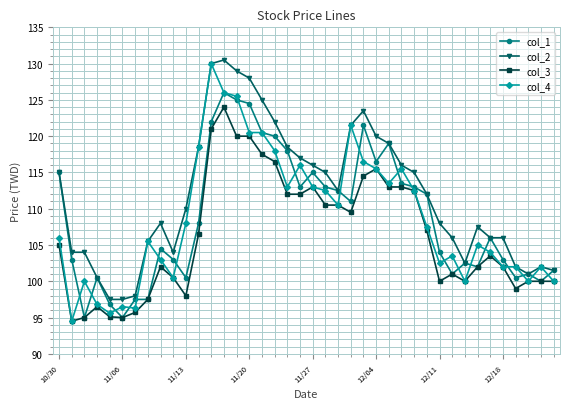

What is the difference between the maximum and minimum values in the col_4 series?

35.5